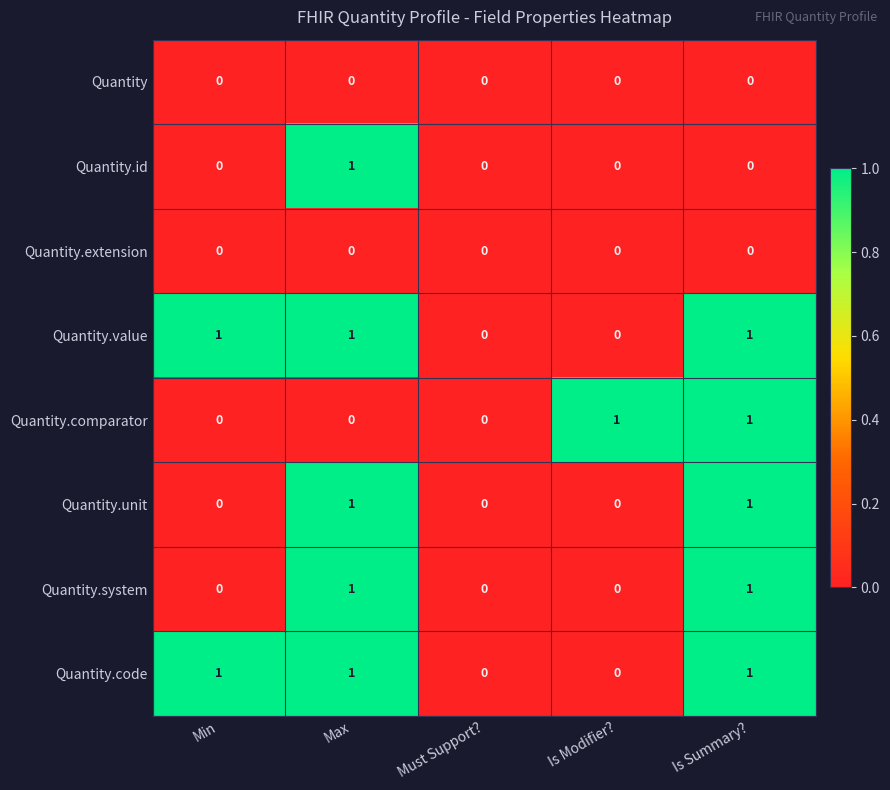

What is the total value across all series at Is Summary??

5